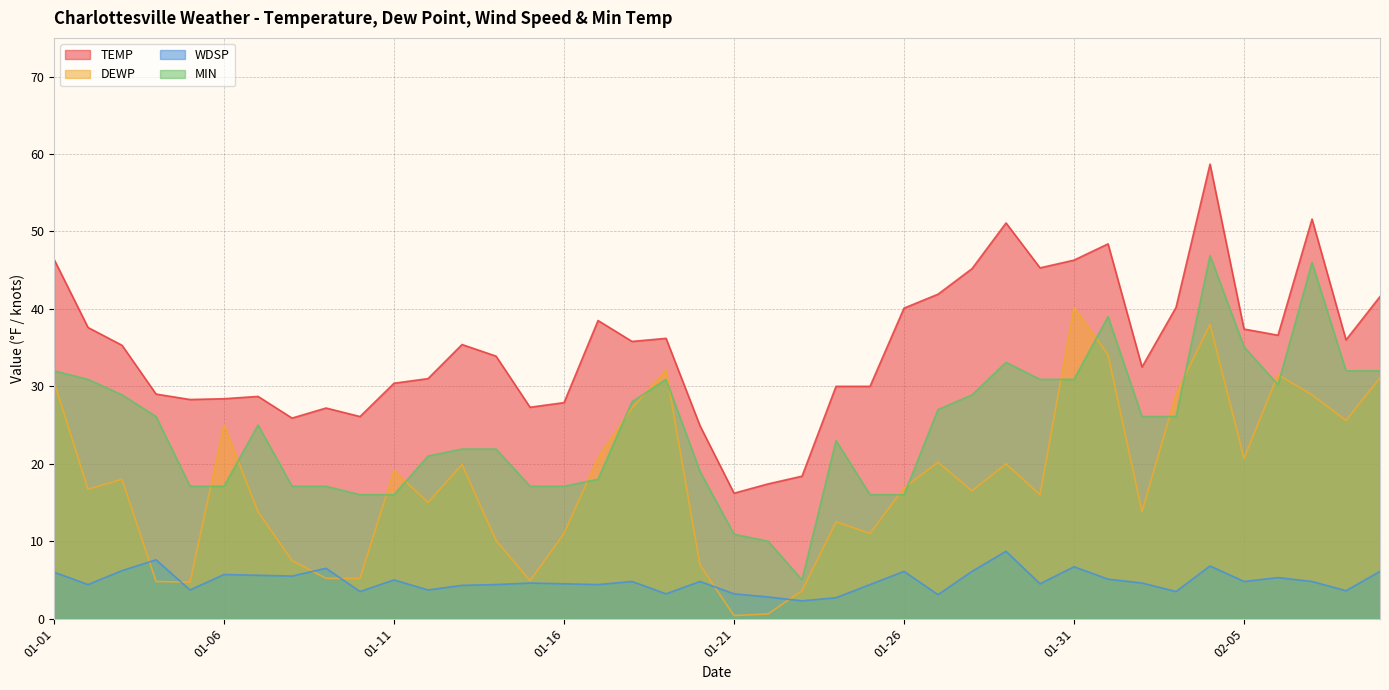

What is the label of the 19th point from the left?

2025-01-19